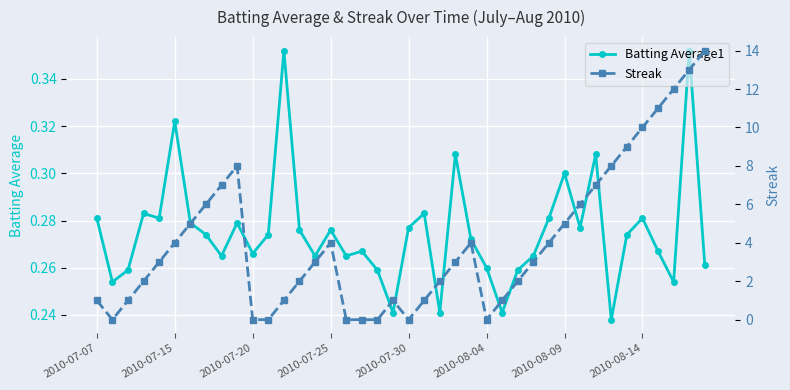

The Streak series shows -5.2 at 17. True or false?

False